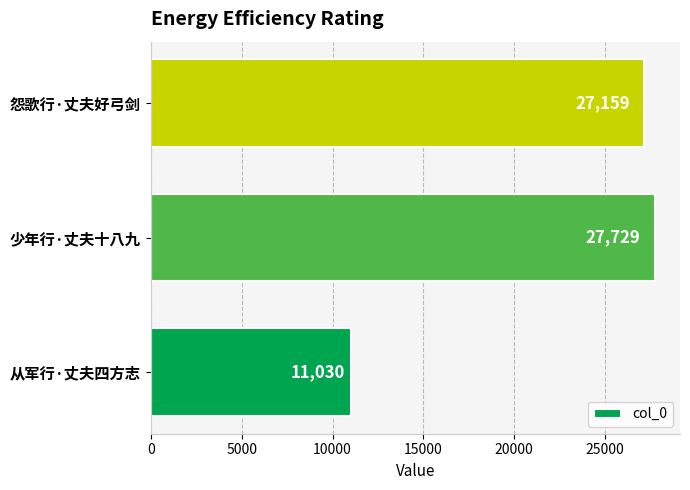

Reading bottom to top, what are all the values shown in this chart?

从军行·丈夫四方志=11030	少年行·丈夫十八九=27729	怨歌行·丈夫好弓剑=27159